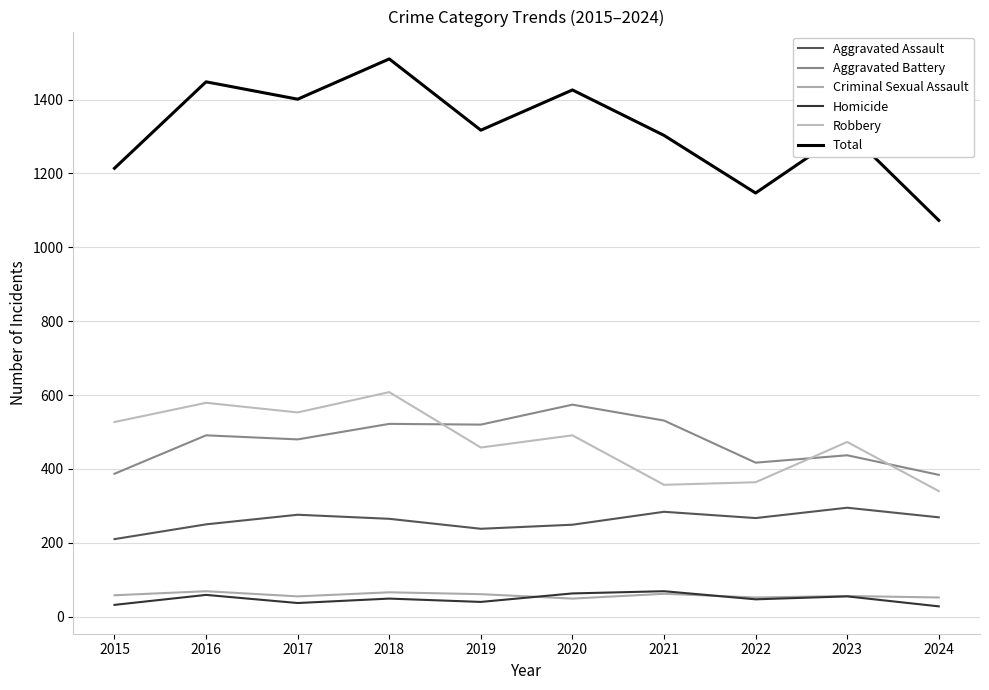

What is the total value across all series at 2021?

2606